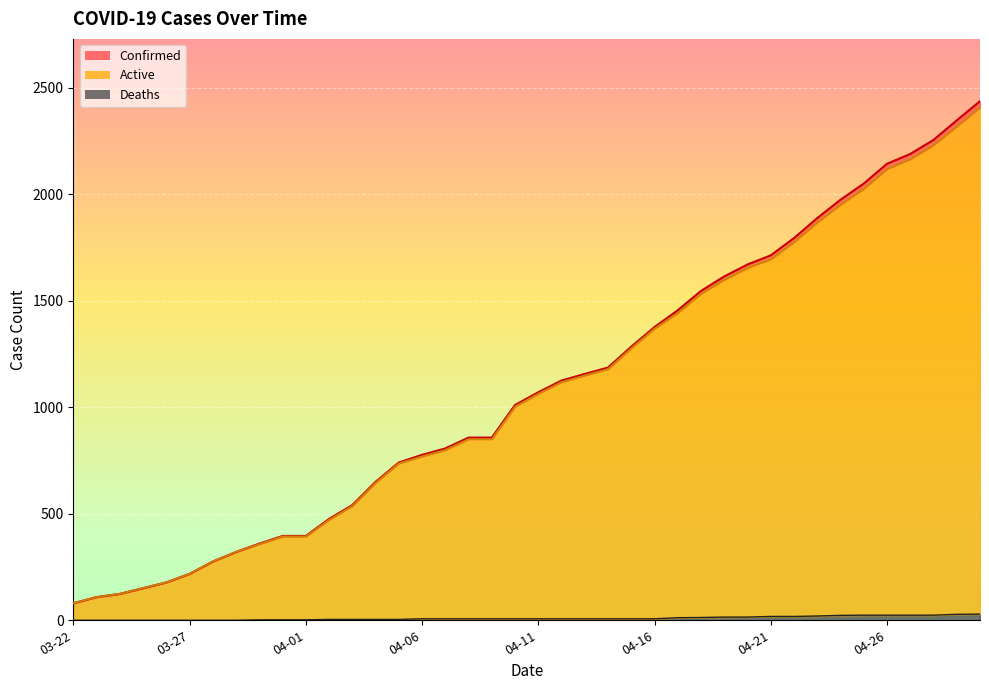

Which has a higher value, 03-26 or 03-23?

03-26